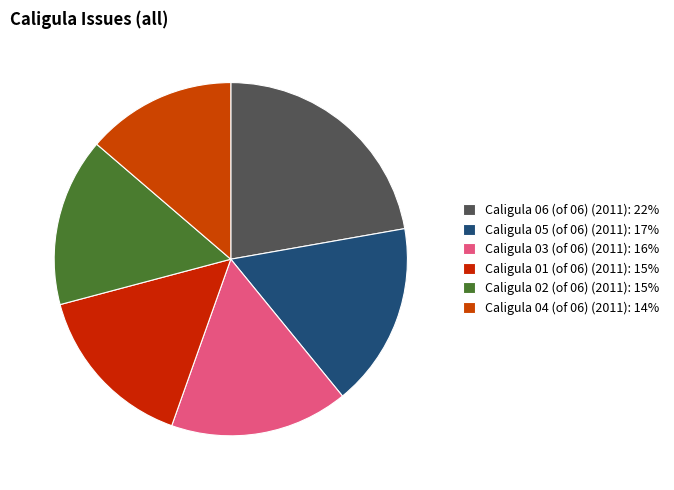

To the nearest percent, what is the combined percentage of Caligula 03 (of 06) (2011) and Caligula 02 (of 06) (2011)?

32%